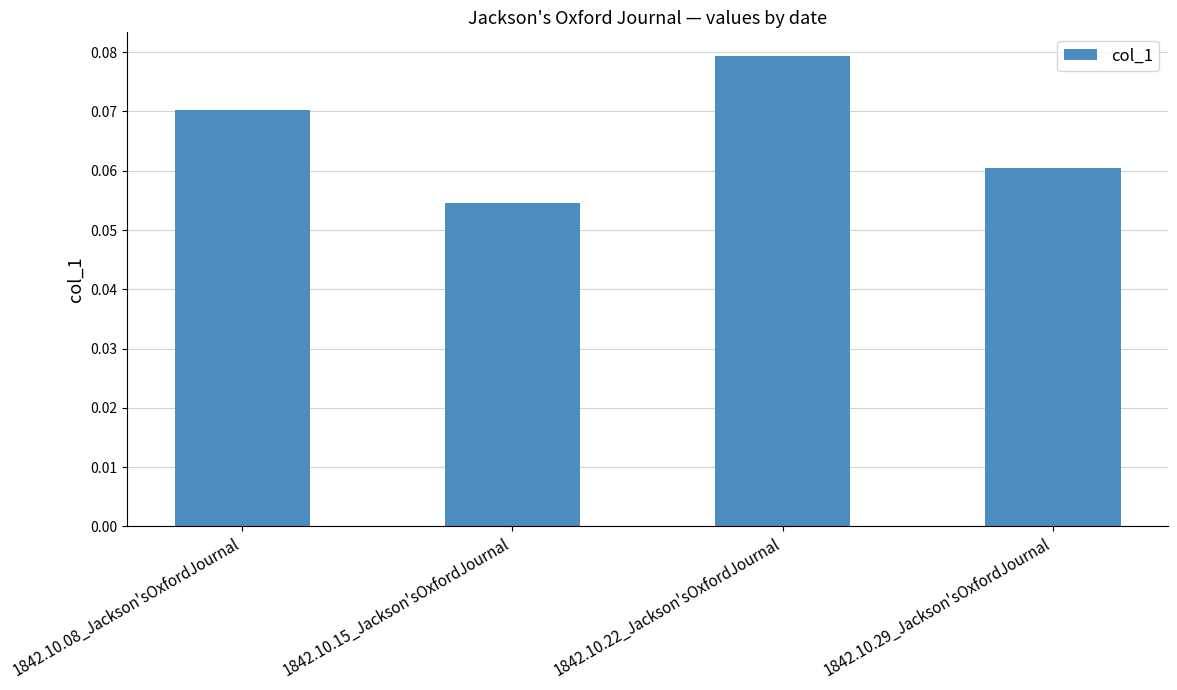

At which category does the chart reach its peak across all series?

1842.10.22_Jackson'sOxfordJournal